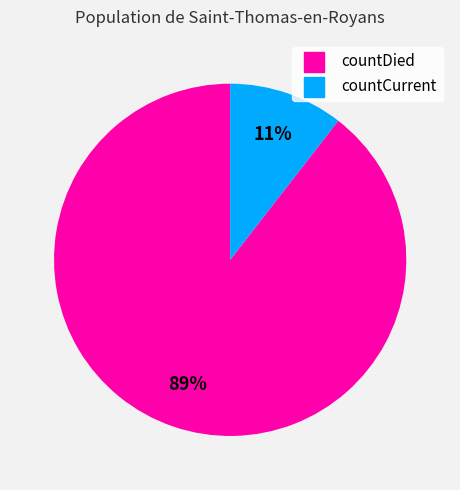

Do countCurrent and countDied together represent more than half of the pie?

Yes